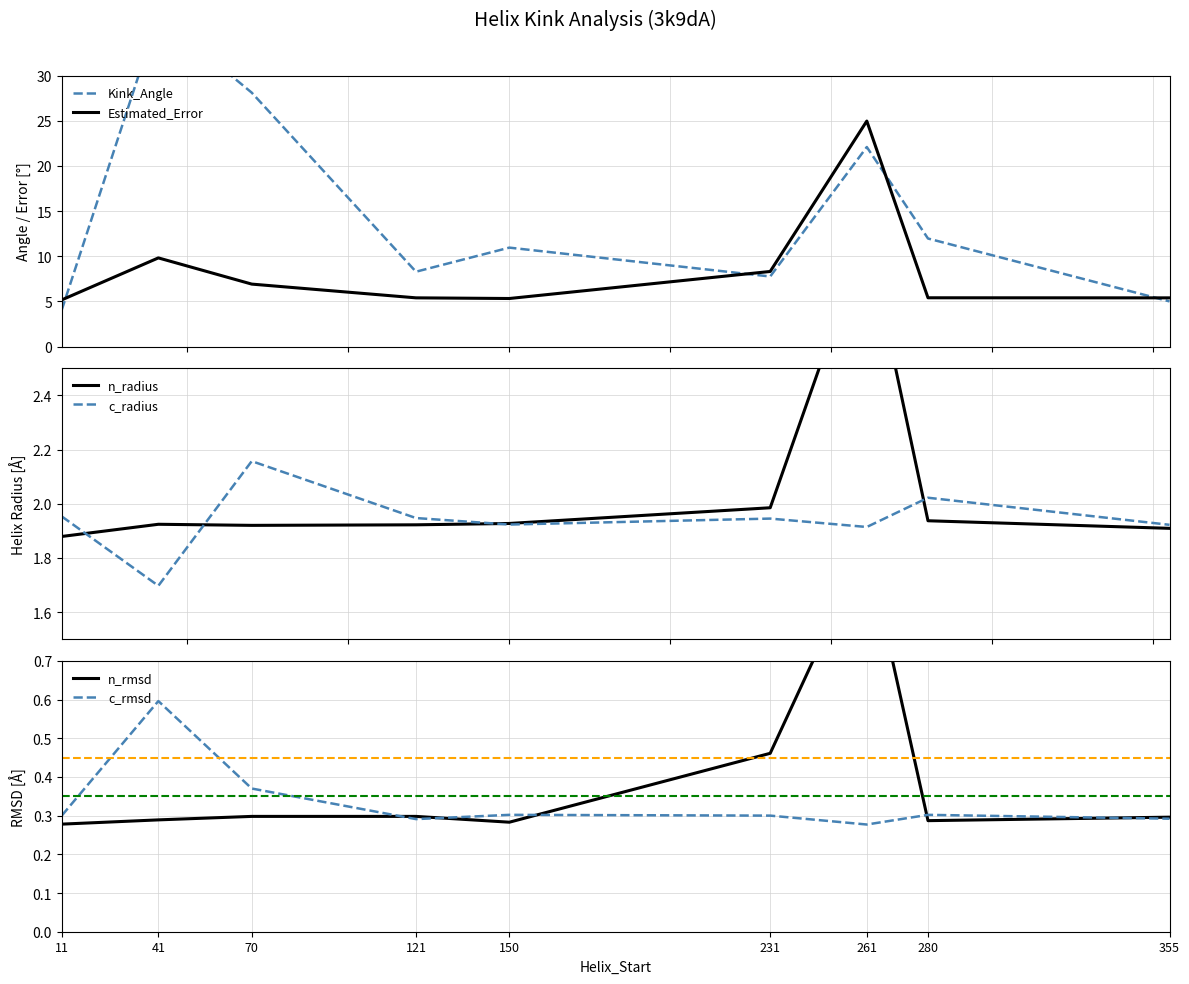

Rank the series by their maximum value, from highest to lowest.

Kink_Angle, Estimated_Error, n_radius, c_radius, n_rmsd, c_rmsd